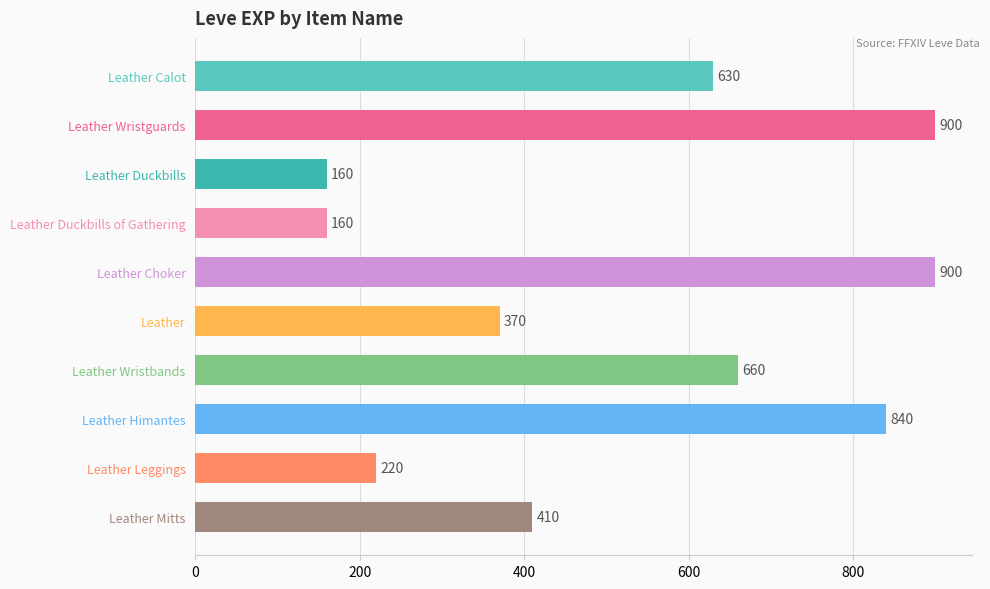

How many values are below 630?

5